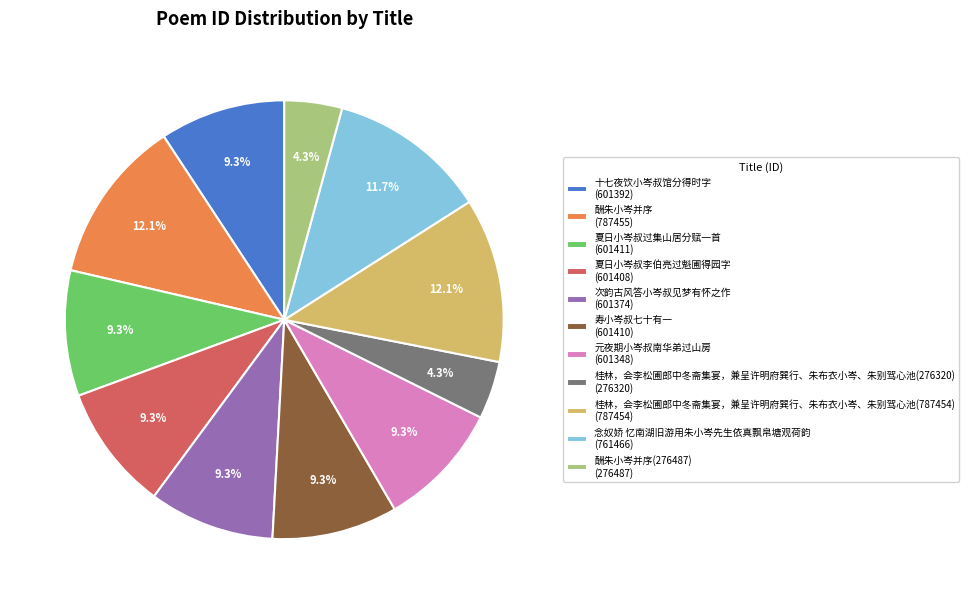

Between 桂林，会李松圃郎中冬斋集宴，兼呈许明府巽行、朱布衣小岑、朱别驾心池(276320) (276320) and 念奴娇 忆南湖旧游用朱小岑先生依真飘帛塘观荷韵 (761466), which is larger?

念奴娇 忆南湖旧游用朱小岑先生依真飘帛塘观荷韵 (761466)